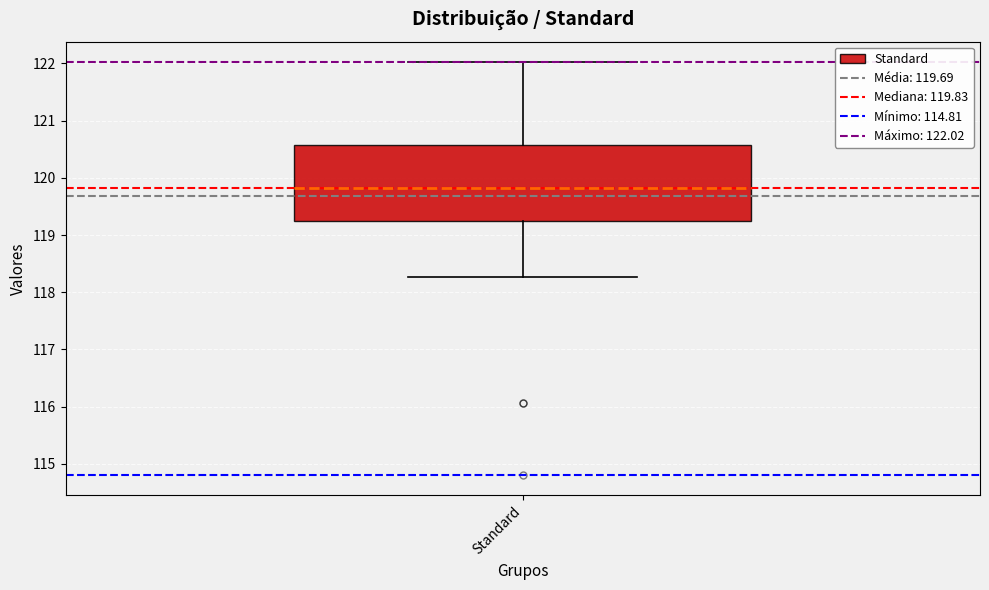

Where is the upper edge of the box for Standard on the y-axis? The values are not printed on the chart, so give them approximately, as read against the axis.

120.6